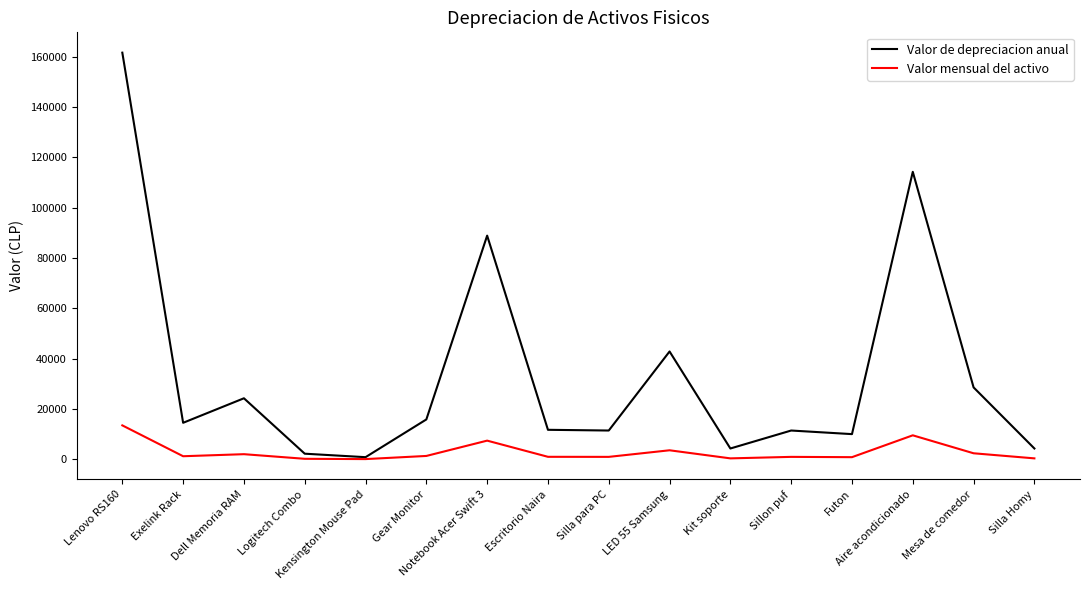

Which series has the largest total across all categories?

Valor de depreciacion anual